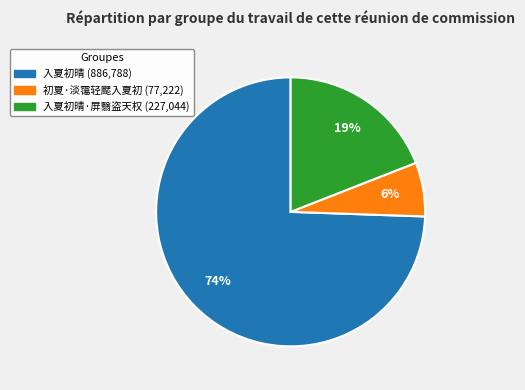

Is there a majority slice in this chart?

Yes